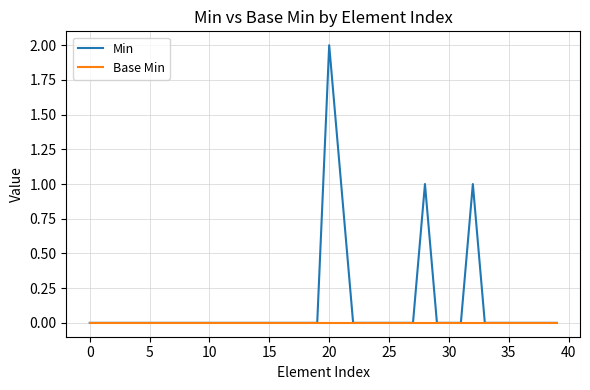

Which series has the widest spread of values?

Min